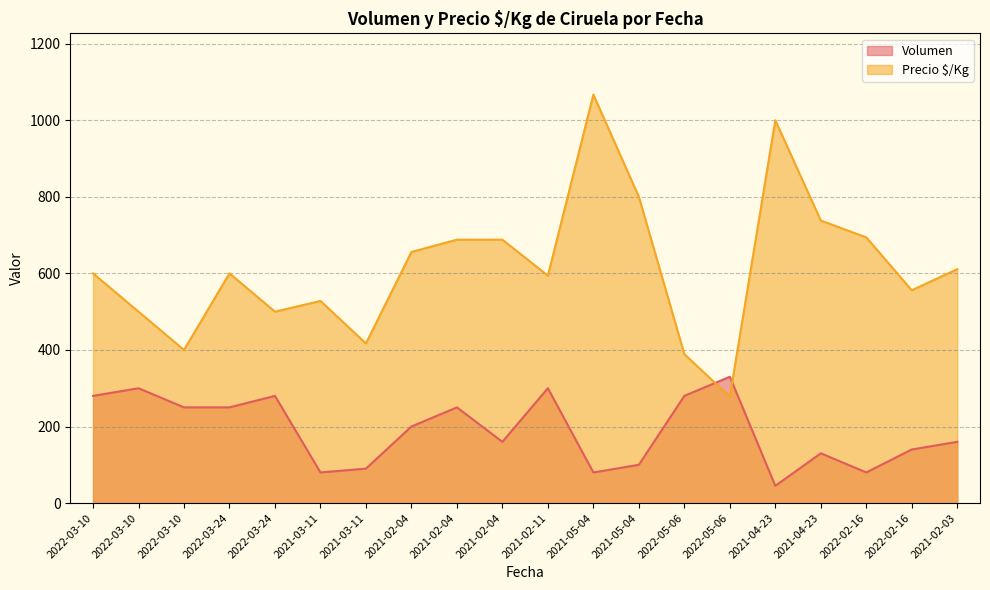

Reading right to left, transcribe all the data shown in this chart.

Volumen: 160	140	80	130	45	330	280	100	80	300	160	250	200	90	80	280	250	250	300	280
Precio $/Kg: 611	556	694	738	1000	278	389	800	1067	594	688	688	656	417	528	500	600	400	500	600